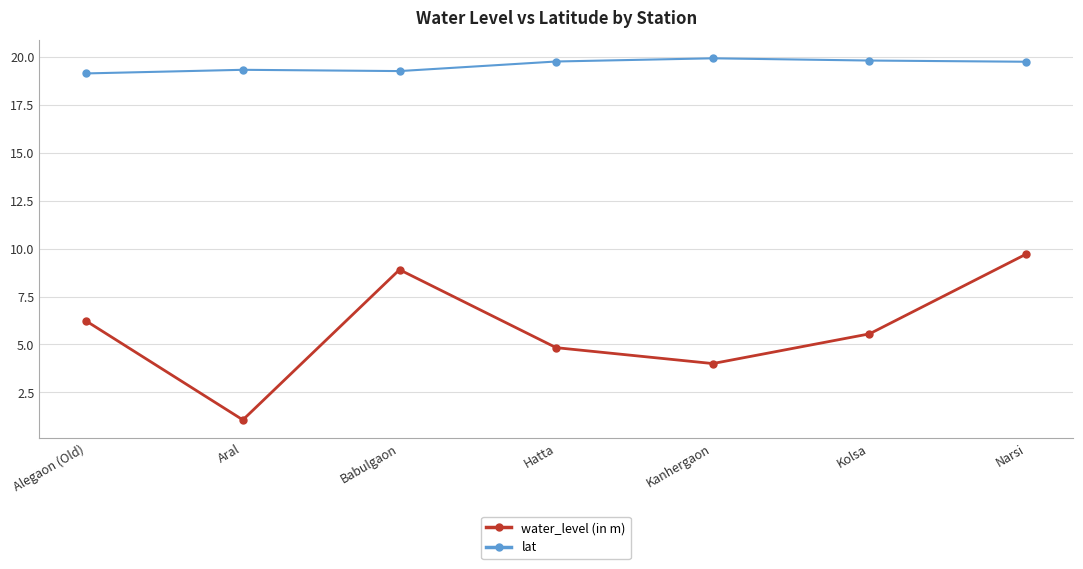

List the series in order of their overall mean, lowest first.

water_level (in m), lat